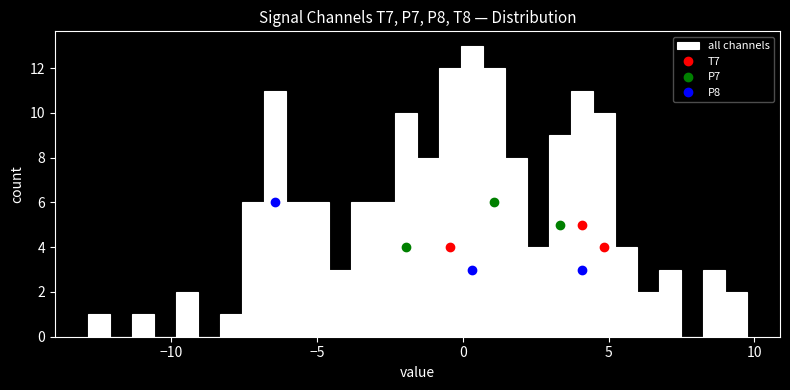

Around what value on the x-axis is the tallest bar? Give the approximate position of its centre, as read against the axis.

0.5